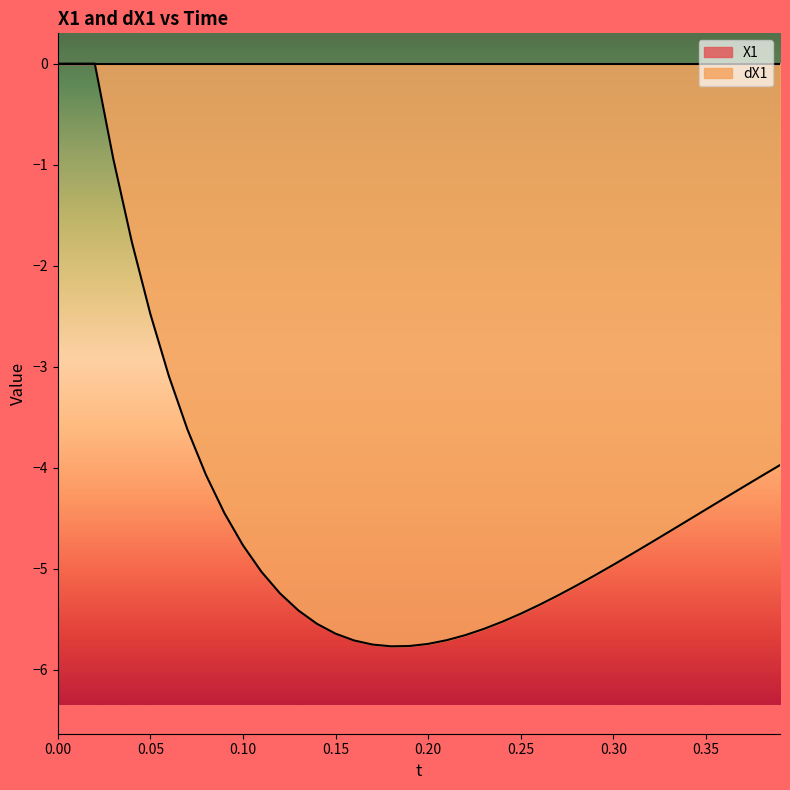

What is the smallest value displayed?

-5.8